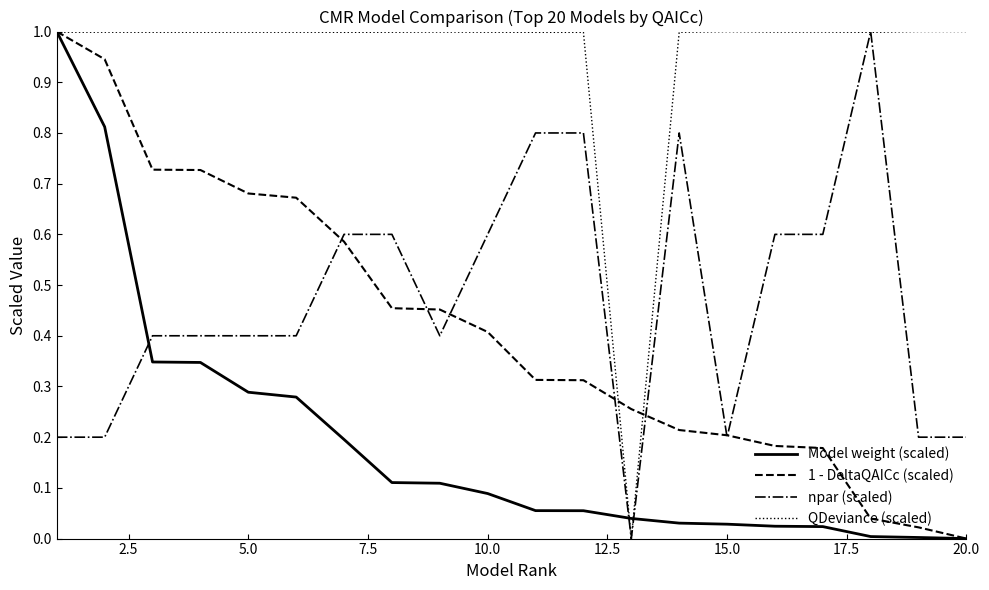

How many intersections are there between Model weight (scaled) and npar (scaled)?

3